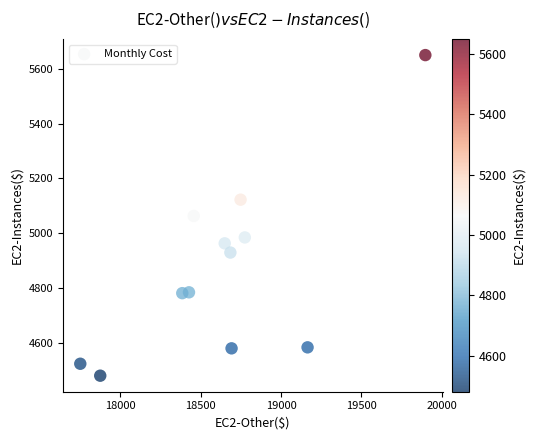

What is the average Y value?

4870.4